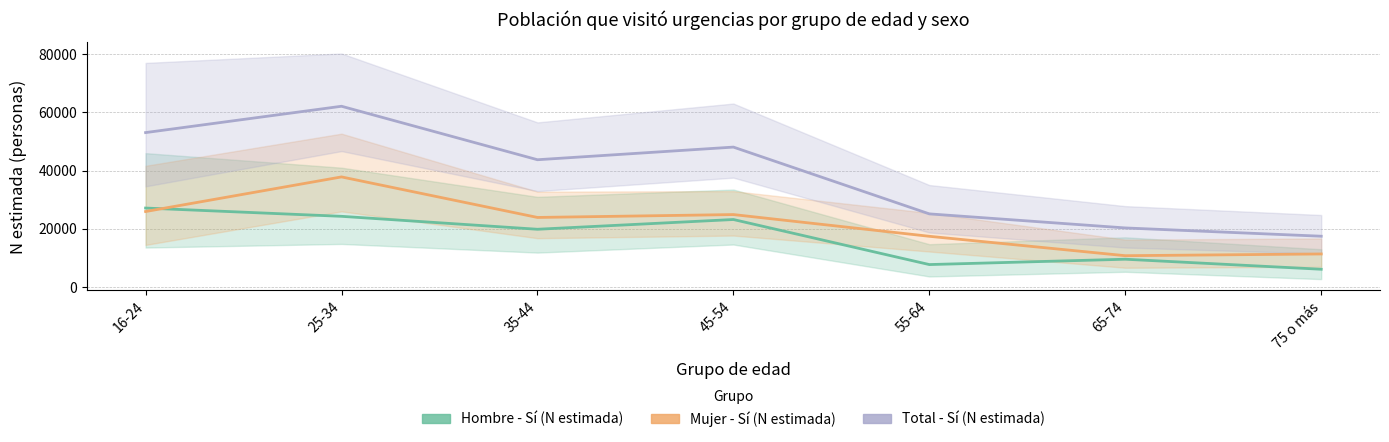

At 25-34, list the series in order from smallest to largest.

Hombre - Sí (N estimada), Mujer - Sí (N estimada), Total - Sí (N estimada)